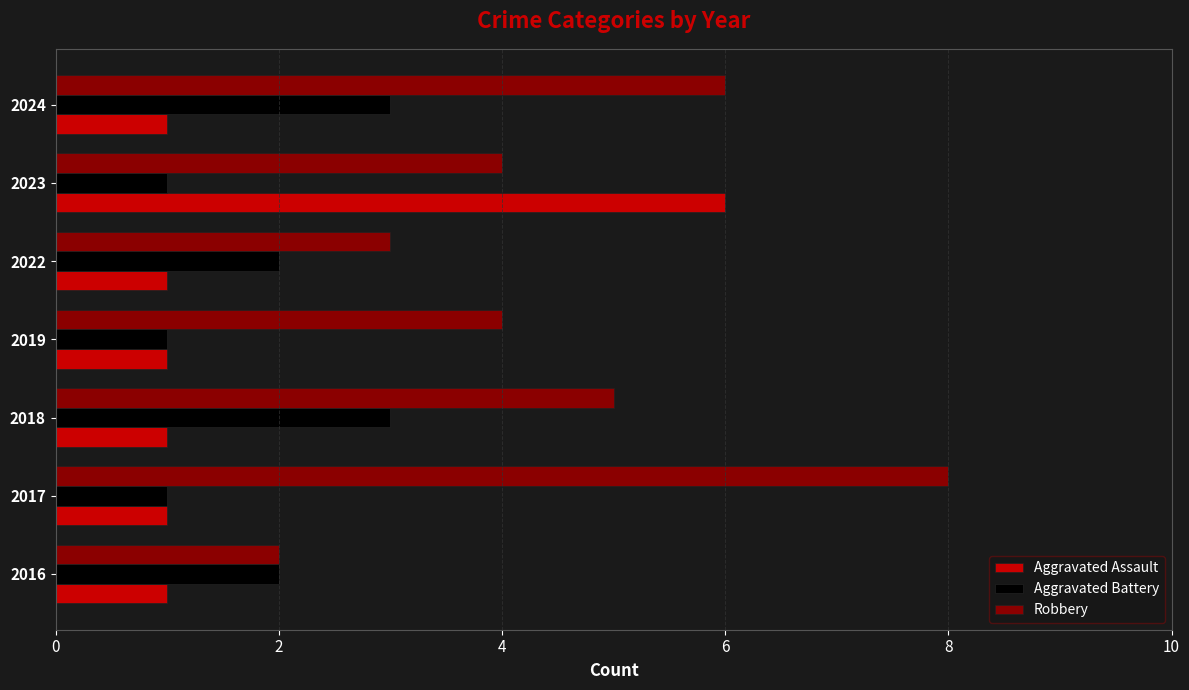

Which series has the largest total across all categories?

Robbery